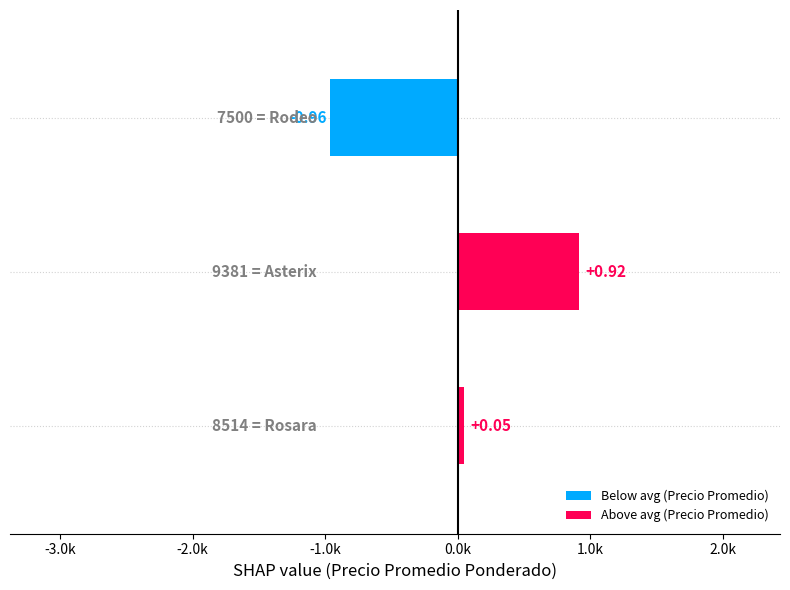

Does the chart contain any negative values?

Yes